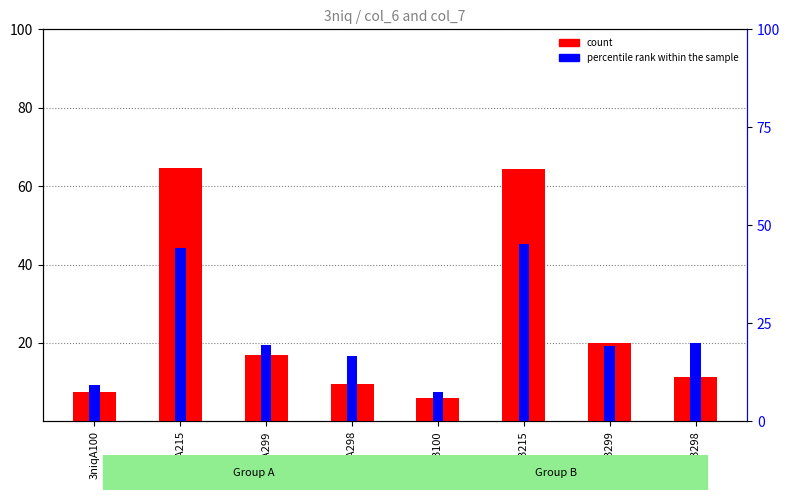

Which series has the widest spread of values?

count